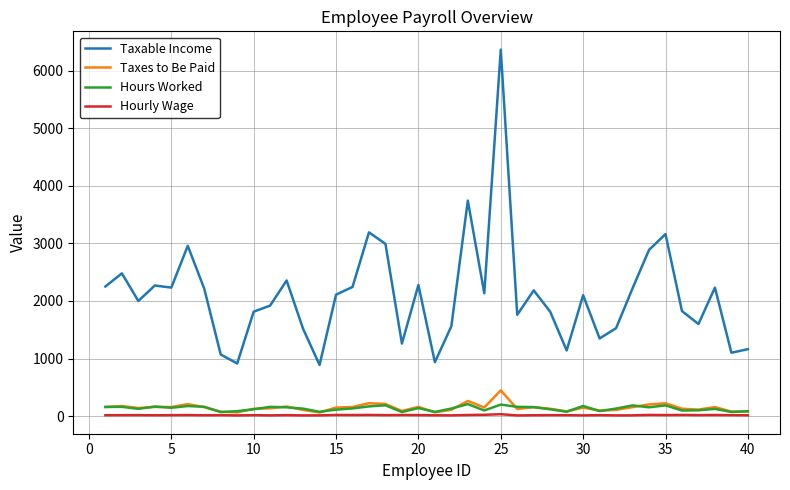

True or false: Hours Worked and Taxable Income intersect in this chart.

False